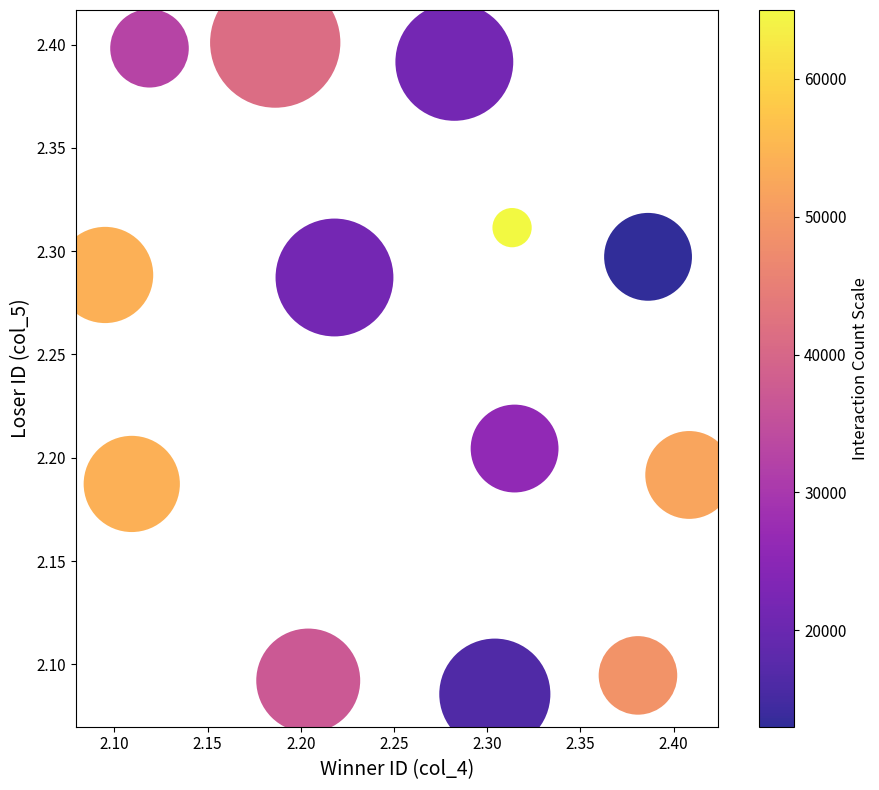

What is the range of Y values (max minus min)?

0.3